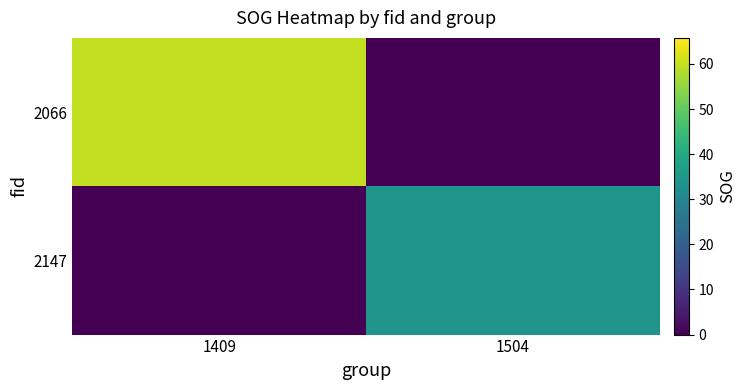

Reading left to right, transcribe all the data shown in this chart.

2066: 1409=59.8	1504=0.0
2147: 1409=0.0	1504=34.3